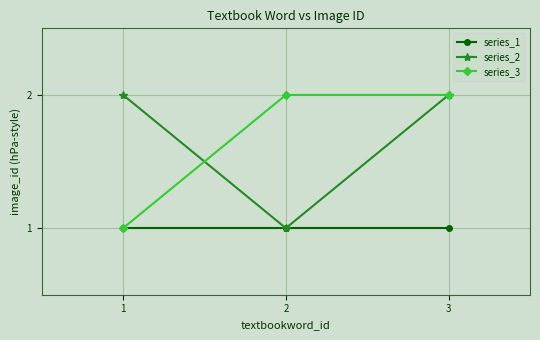

Reading left to right, transcribe all the data shown in this chart.

series_1: 1=1	2=1	3=1
series_2: 1=2	2=1	3=2
series_3: 1=1	2=2	3=2